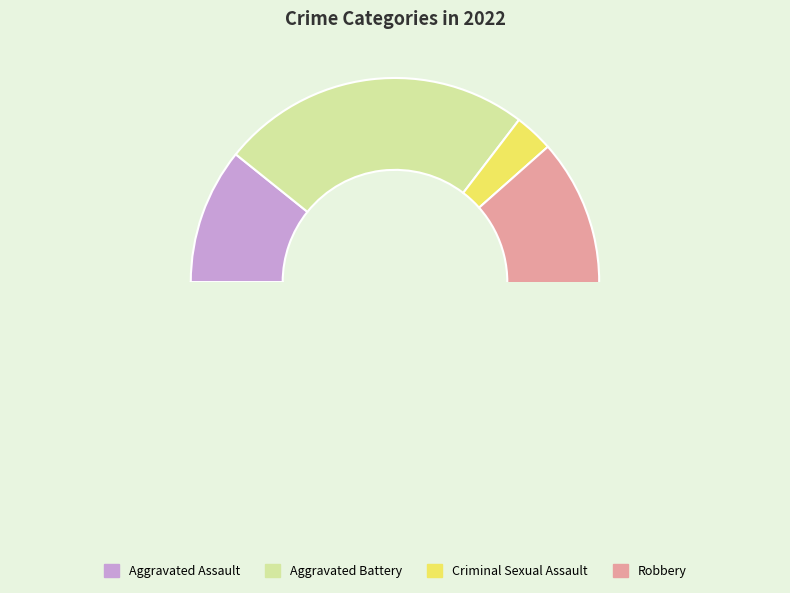

Between Aggravated Battery and Aggravated Assault, which is larger?

Aggravated Battery